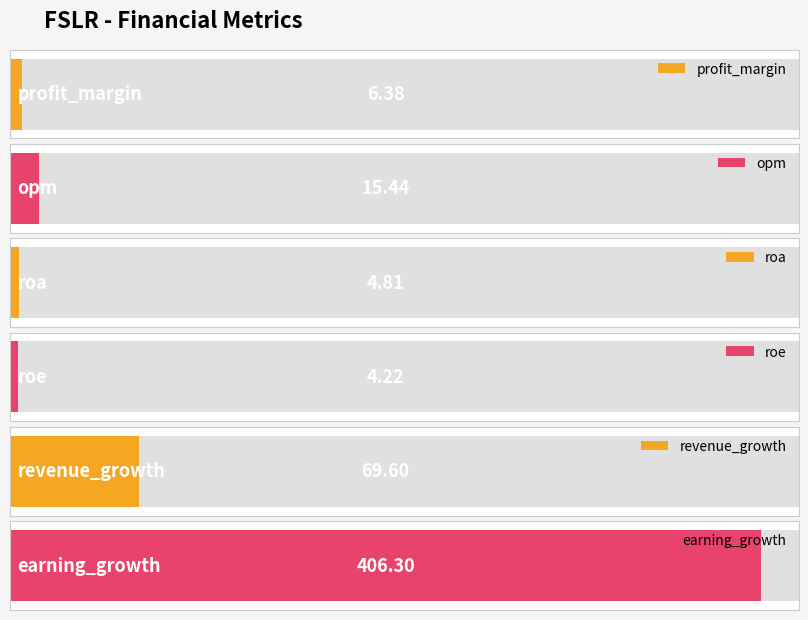

How many values exceed 15?

3